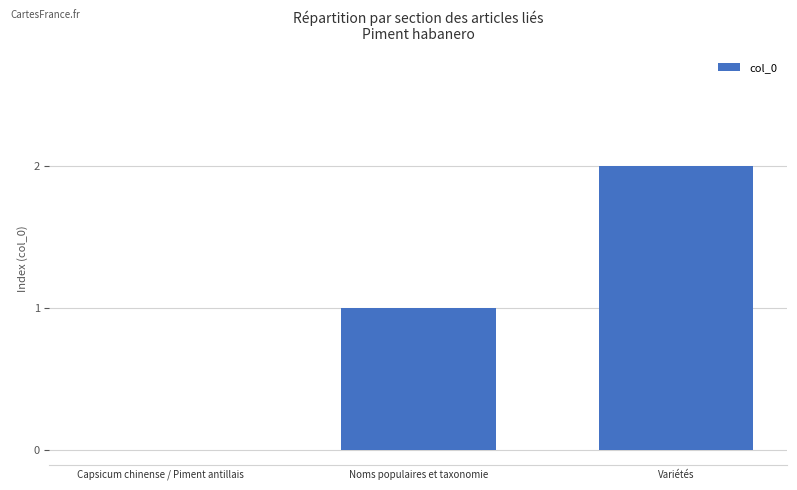

The value at Variétés is 3. True or false?

False